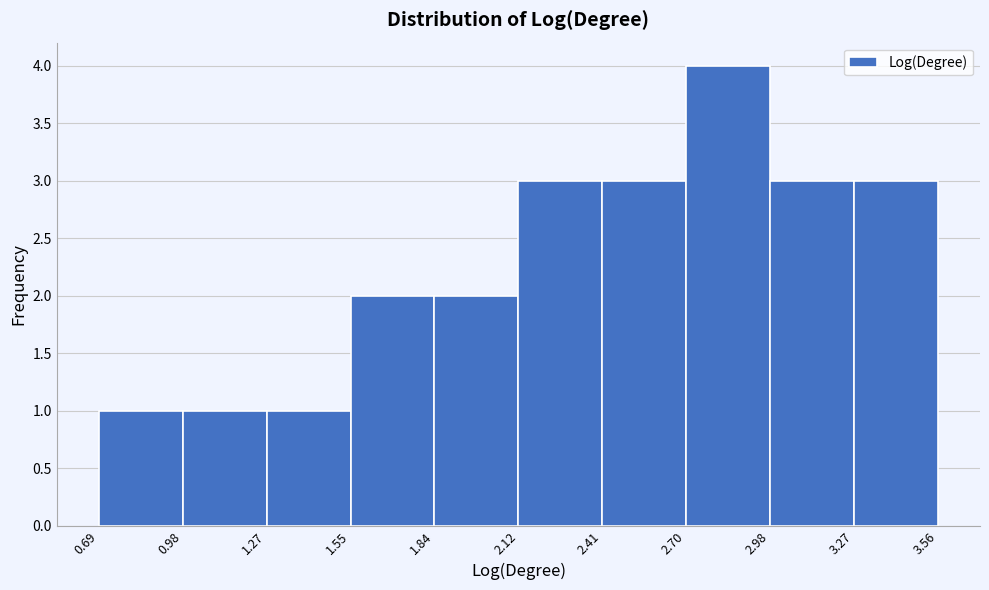

Reading left to right, transcribe this chart: for each bar, give the range it covers on the x-axis and its height. The values are not printed on the chart, so give them approximately, as read against the axis.

0.69 to 0.98: 1
0.98 to 1.27: 1
1.27 to 1.55: 1
1.55 to 1.84: 2
1.84 to 2.12: 2
2.12 to 2.41: 3
2.41 to 2.70: 3
2.70 to 2.98: 4
2.98 to 3.27: 3
3.27 to 3.56: 3